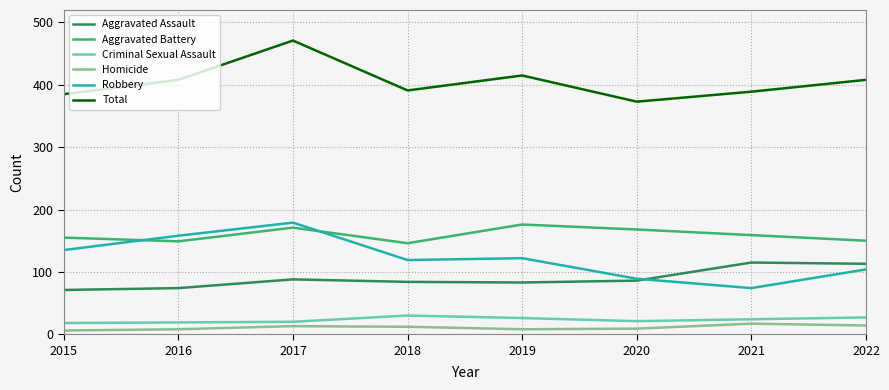

True or false: Aggravated Assault and Homicide intersect in this chart.

False